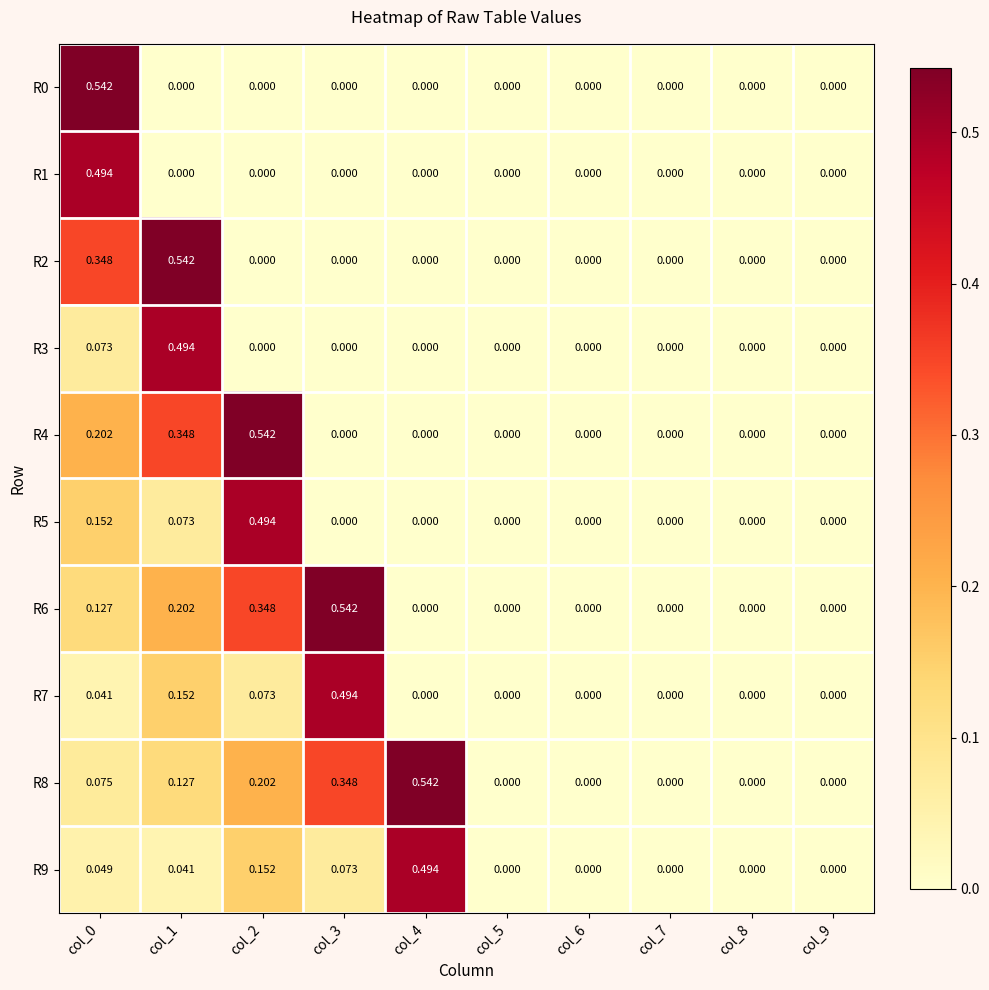

How many positive values does the R9 series have?

5